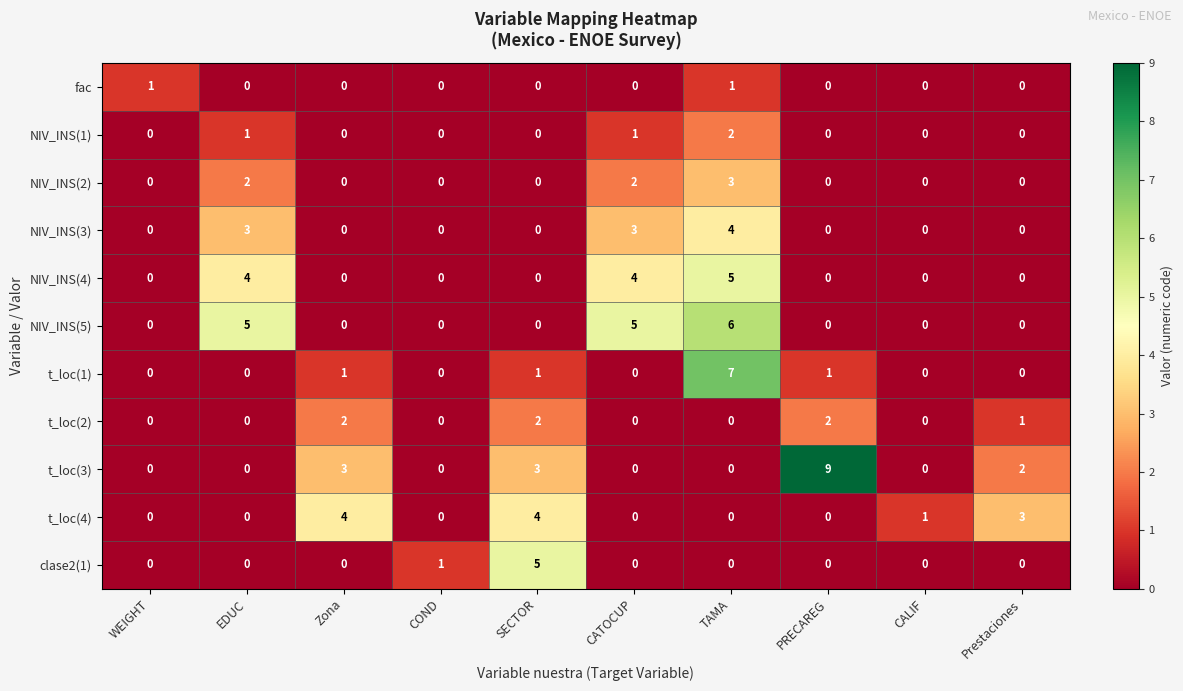

Is it true that t_loc(3) equals 0 at WEIGHT?

True